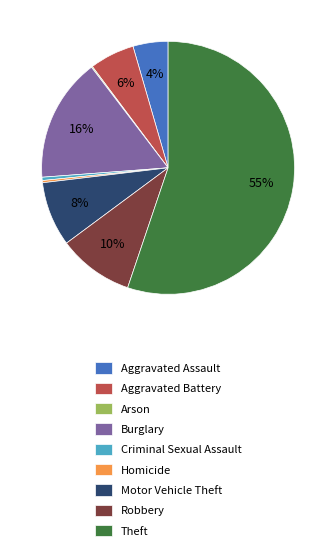

True or false: Robbery accounts for 18% of the total.

False